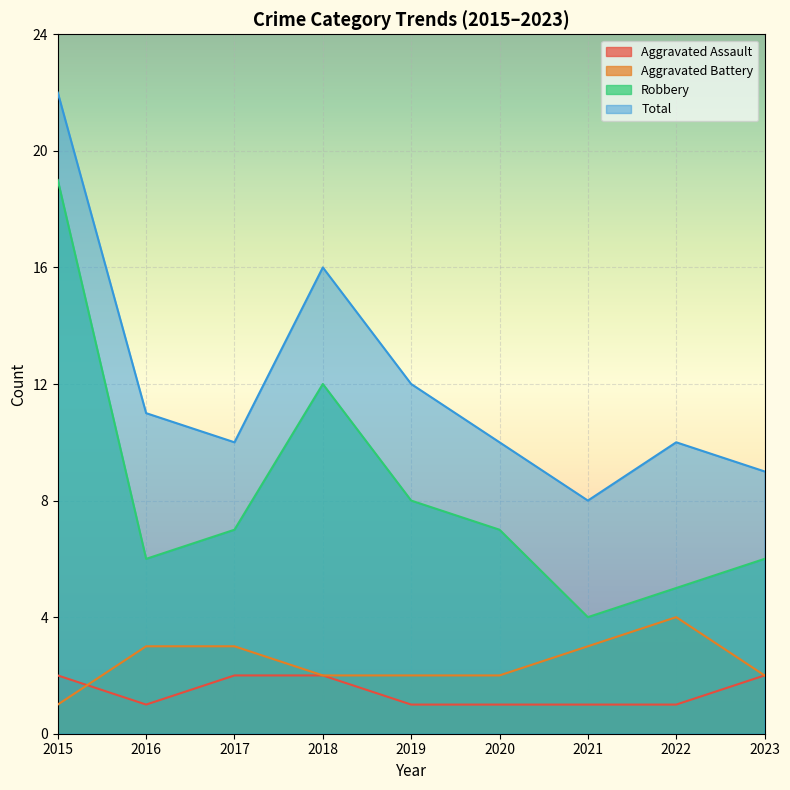

What is the difference between the maximum and minimum values in the Aggravated Assault series?

1